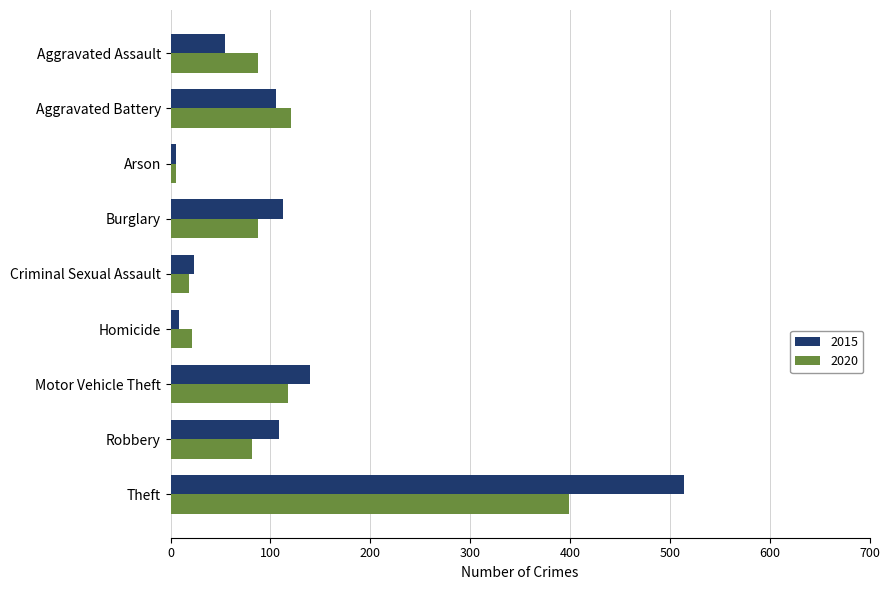

Is the value of 2015 at Burglary greater than the value of 2020 at Aggravated Assault?

Yes